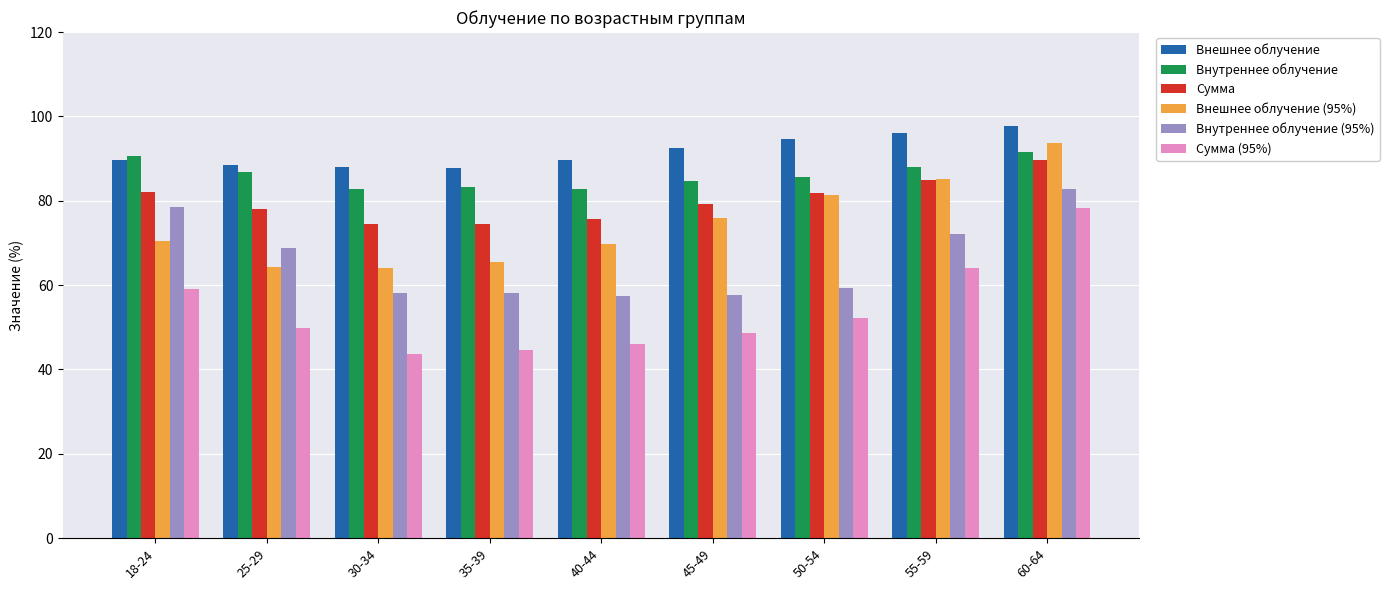

What is the difference between the maximum and minimum values in the Сумма series?

15.3